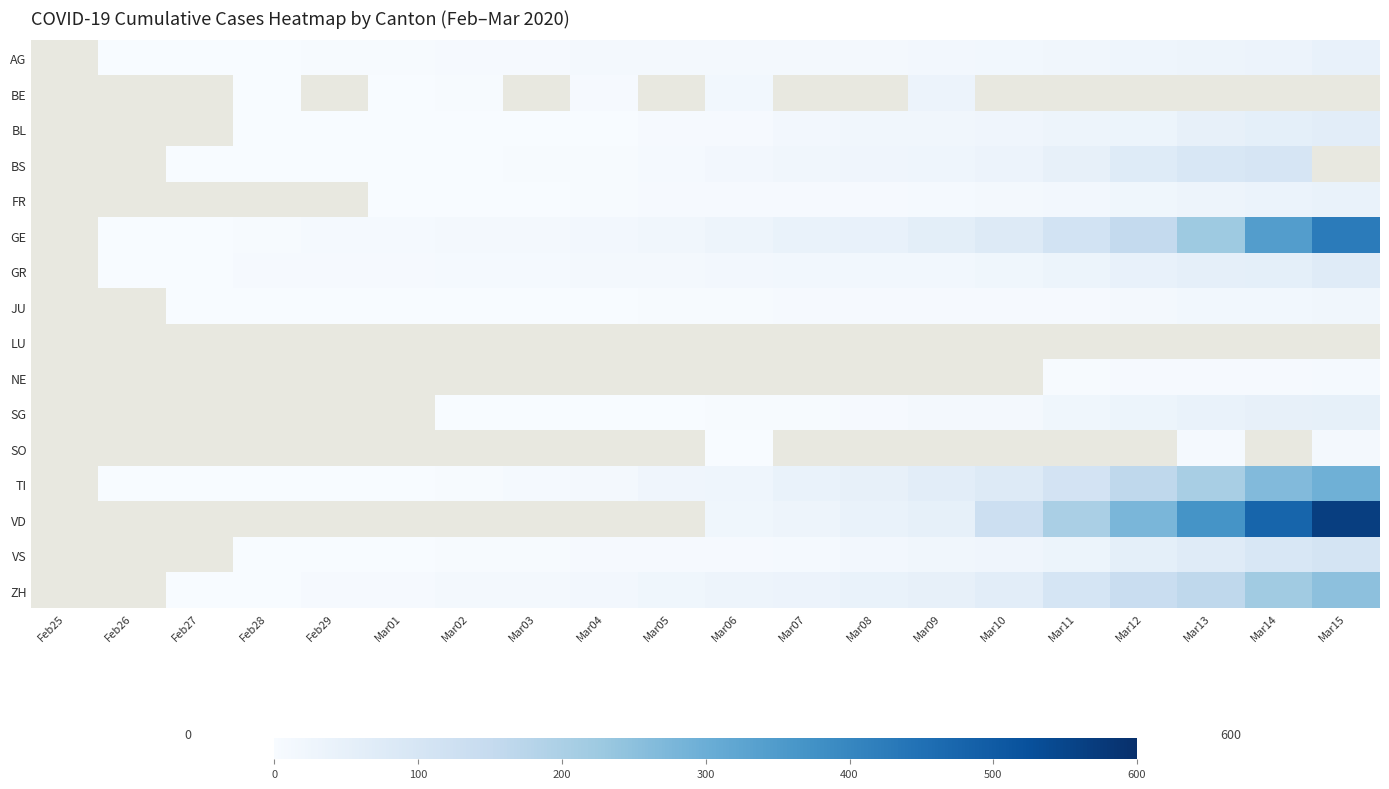

What is the spread (max minus min) of values at Mar03?

12.0